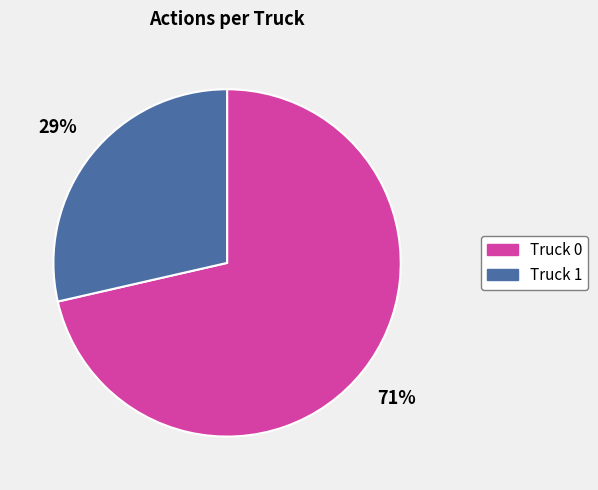

To the nearest percent, what is the average slice percentage?

50%